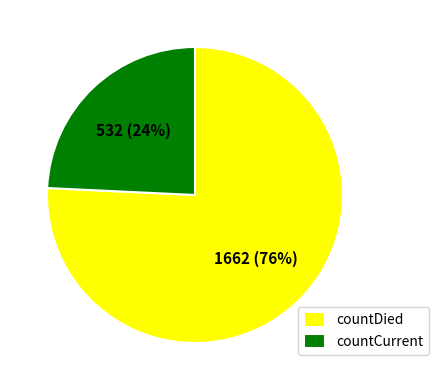

Does countCurrent represent more than half of the total?

No